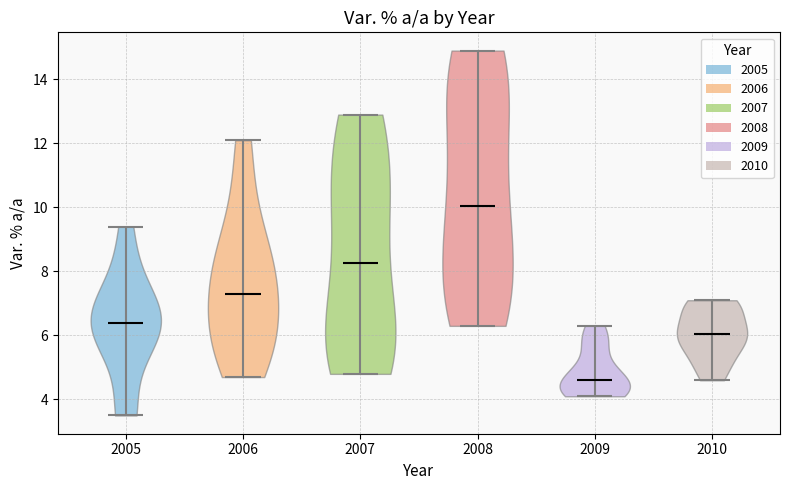

Reading left to right, read every violin against the y-axis: where its median line is, and the lowest and highest points it reaches. The values are not printed on the chart, so give them approximately, as read against the axis.

2005: median line 6.4, lowest point 3.6, highest point 9.4
2006: median line 7.4, lowest point 4.8, highest point 12.2
2007: median line 8.2, lowest point 4.8, highest point 13.0
2008: median line 10.0, lowest point 6.4, highest point 15.0
2009: median line 4.6, lowest point 4.2, highest point 6.4
2010: median line 6.0, lowest point 4.6, highest point 7.2